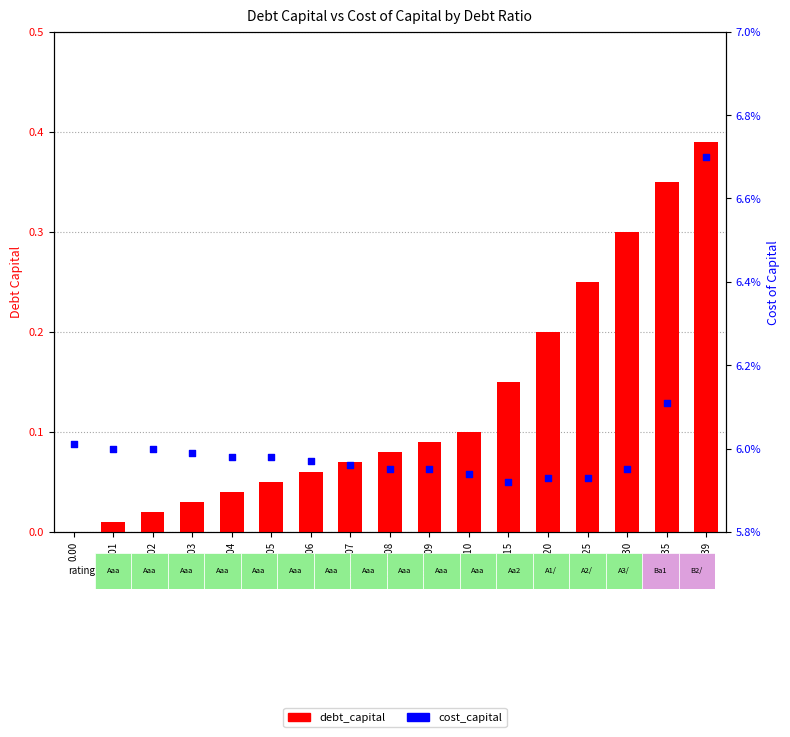

What is the total value across all series at 0.09?

0.1